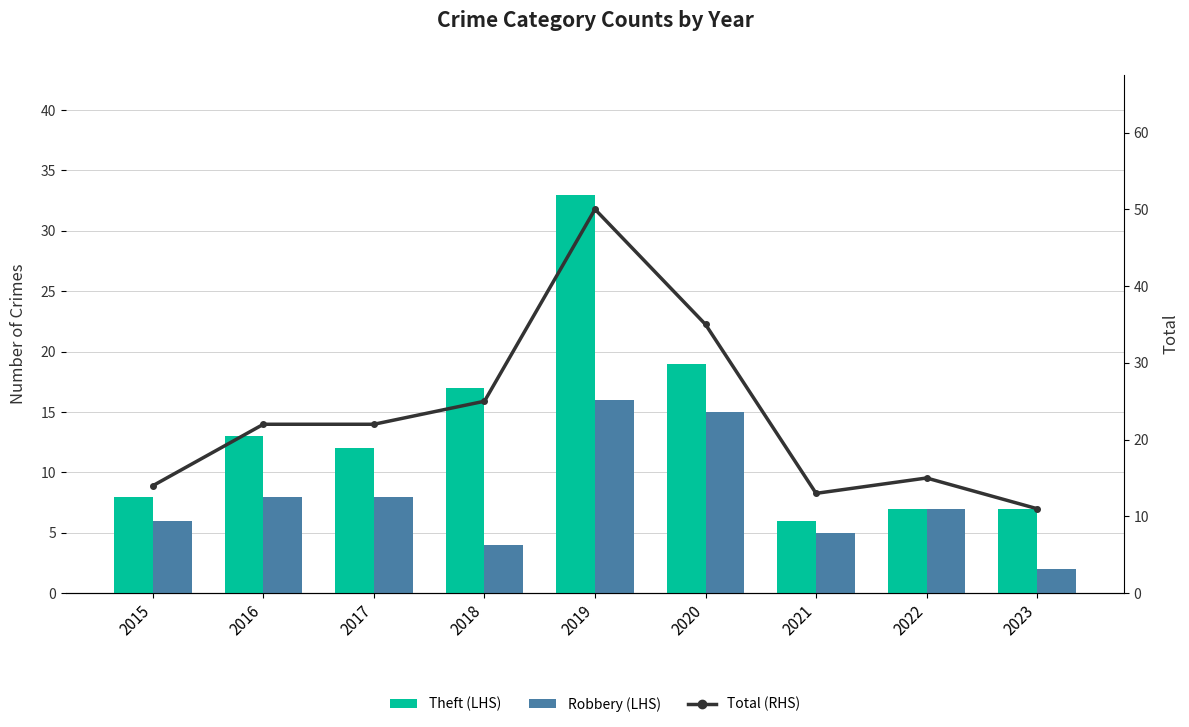

What is the minimum value for Theft (LHS)?

6